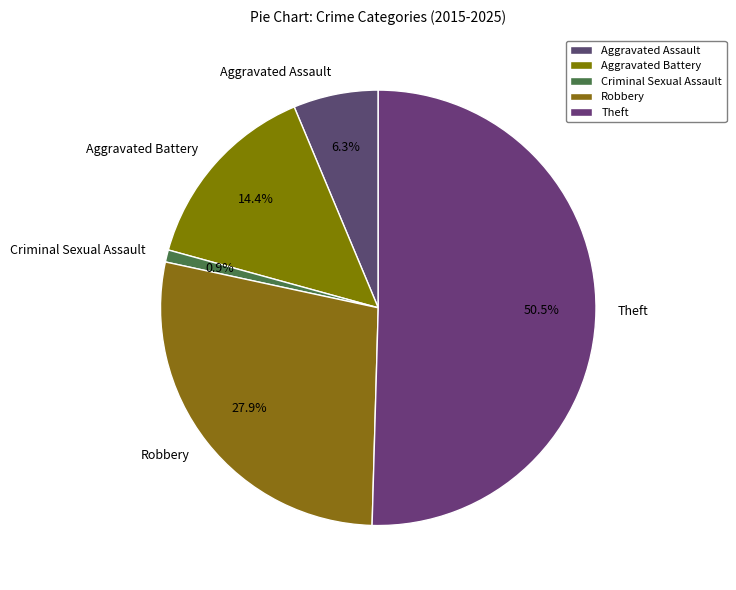

Is it true that Robbery is 28% of the pie?

True